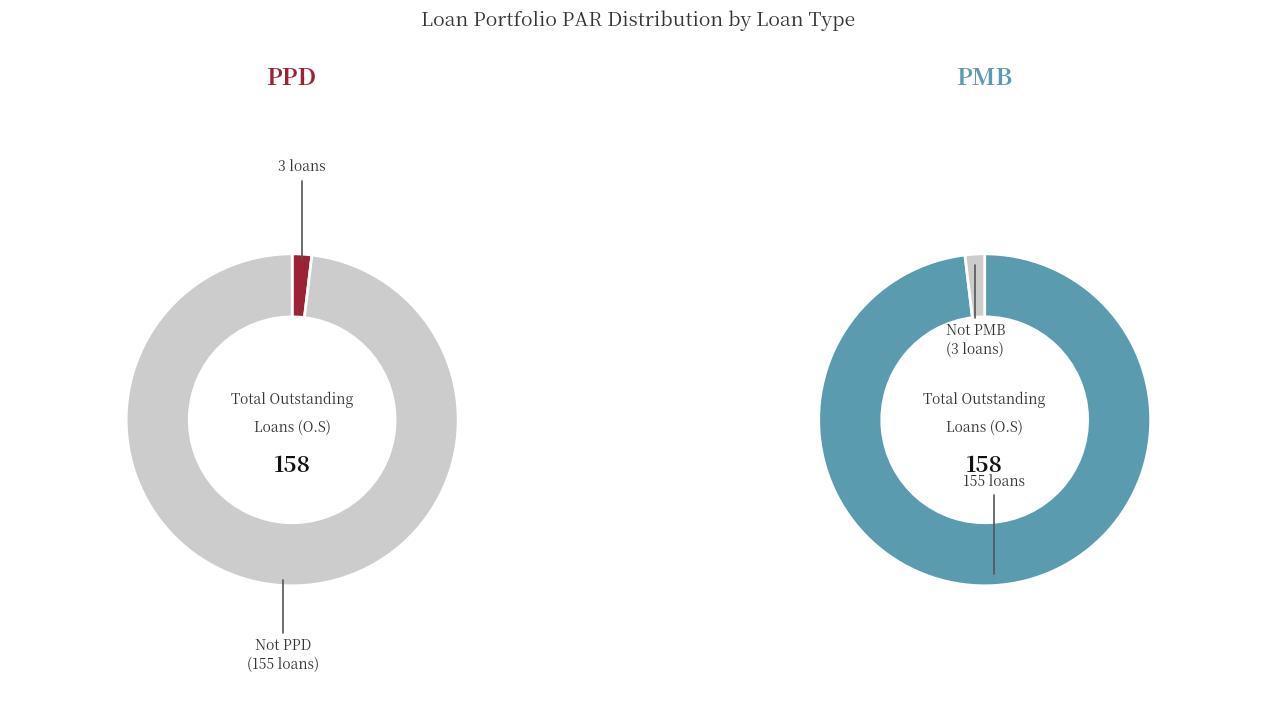

Combined, do PMB and PPD account for over 50%?

Yes